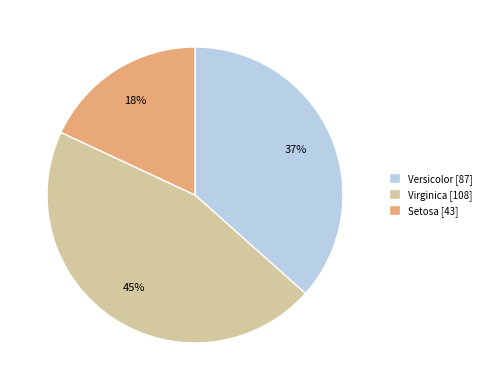

Is it true that Setosa [43] is 28% of the pie?

False